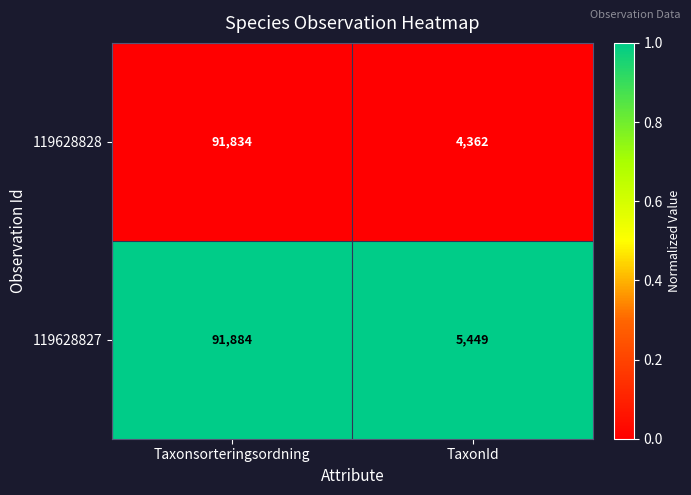

Reading left to right, transcribe all the data shown in this chart.

119628828: Taxonsorteringsordning=91834	TaxonId=4362
119628827: Taxonsorteringsordning=91884	TaxonId=5449